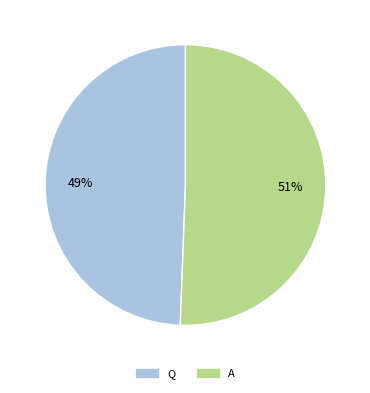

Is it true that A is 42% of the pie?

False